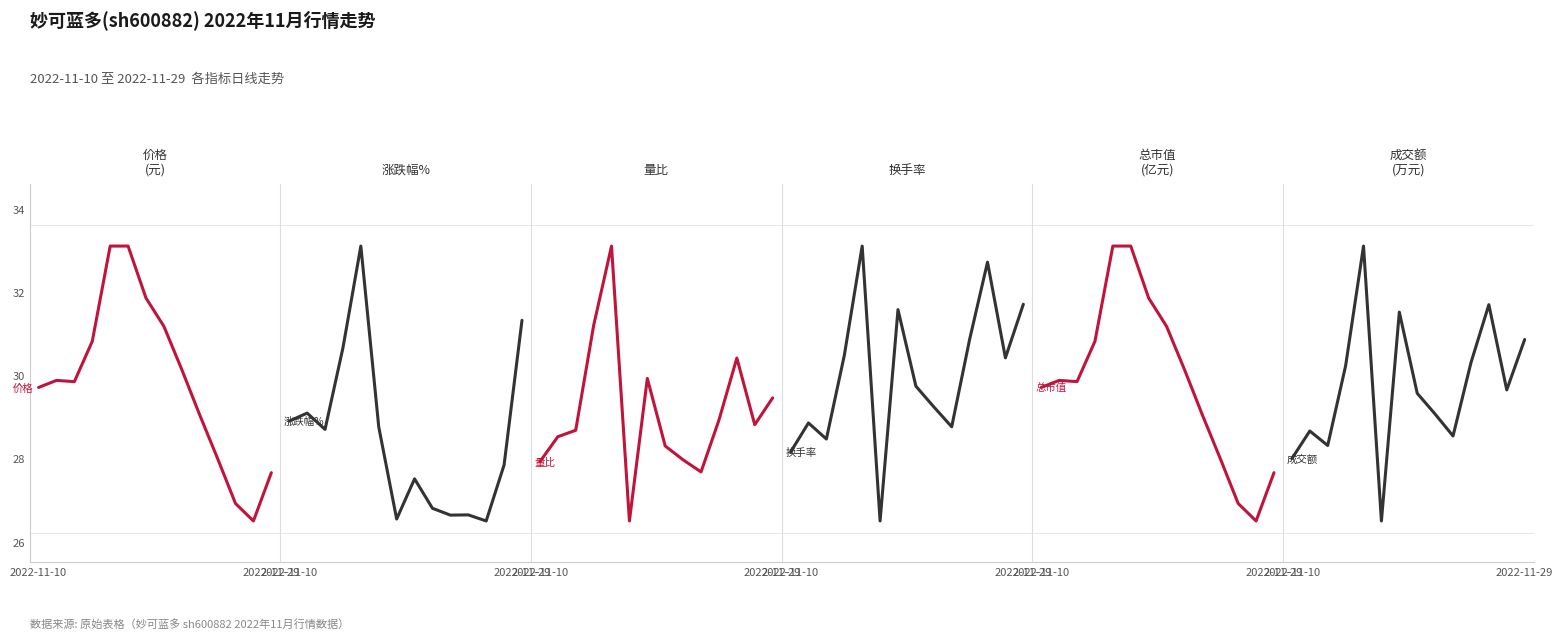

What is the total value across all series at 9?

15025.1